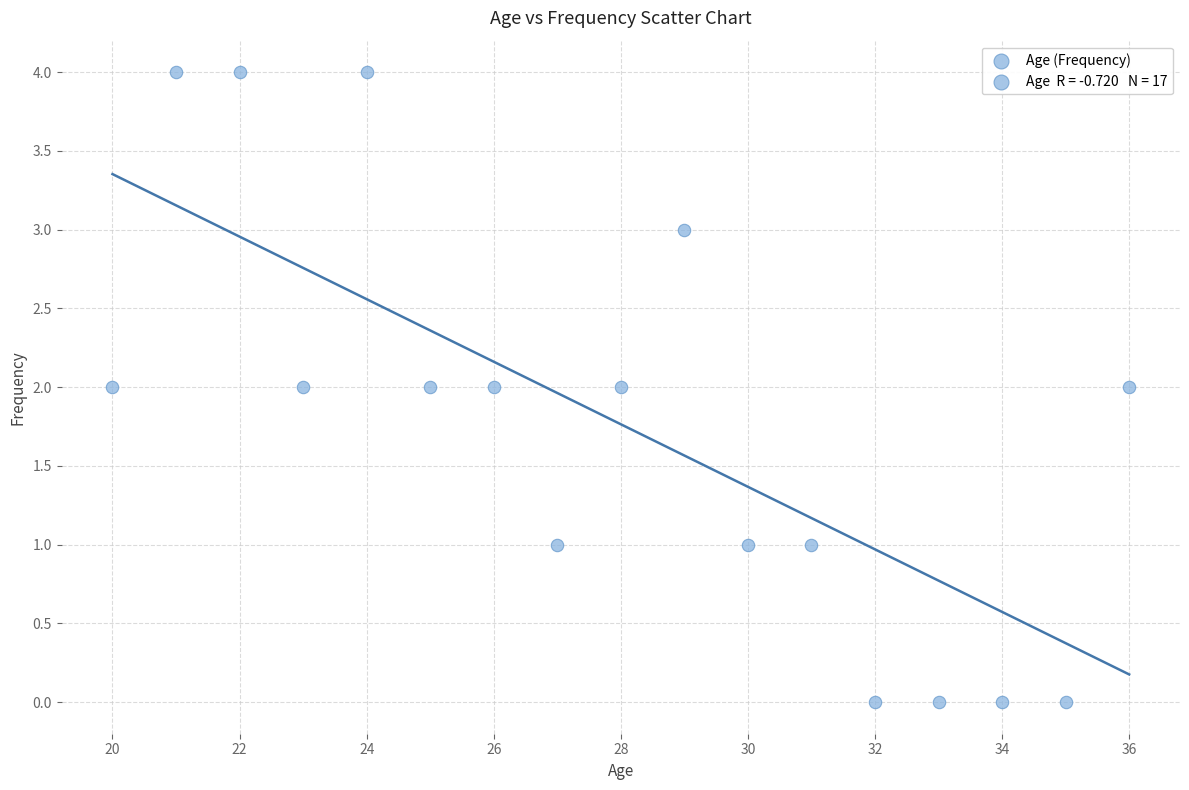

What is the range of X values (max minus min)?

16